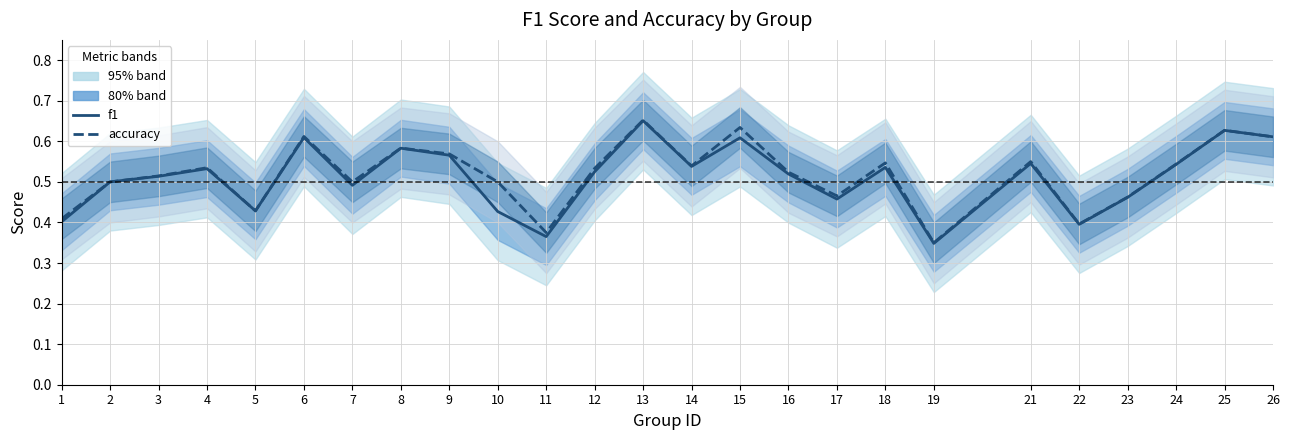

How many interior local peaks does the f1 series have?

8